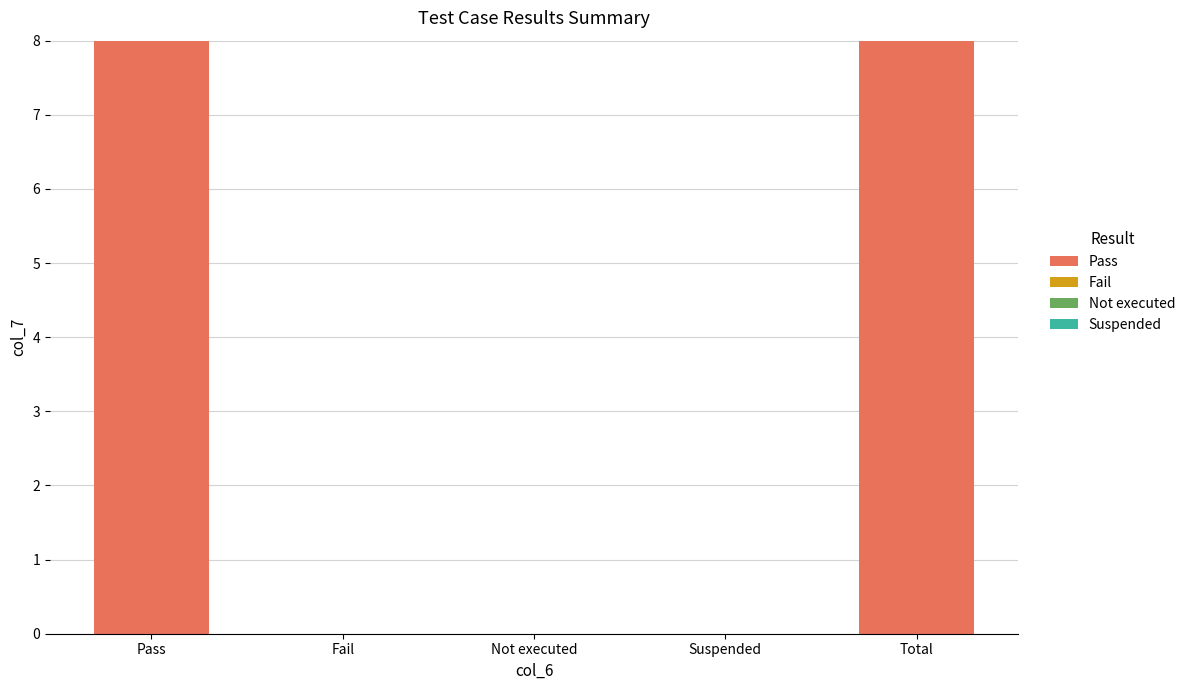

Reading left to right, extract all data points from this chart.

Pass=8	Fail=0	Not executed=0	Suspended=0	Total=8